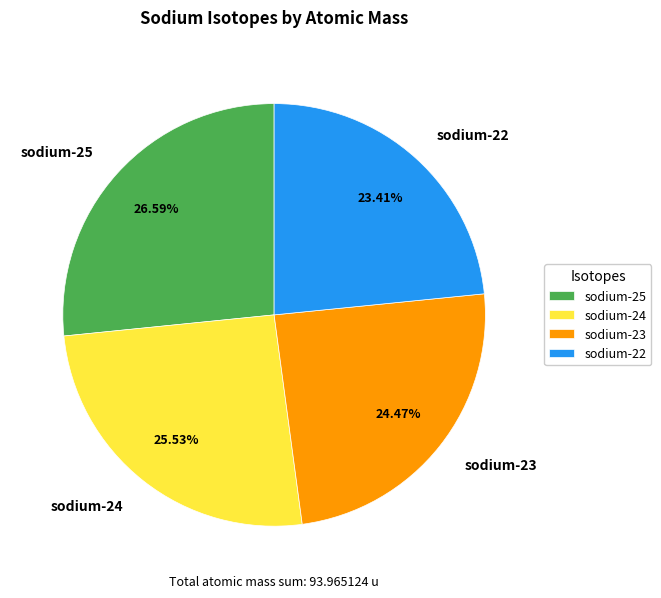

Which slice is the largest?

sodium-25